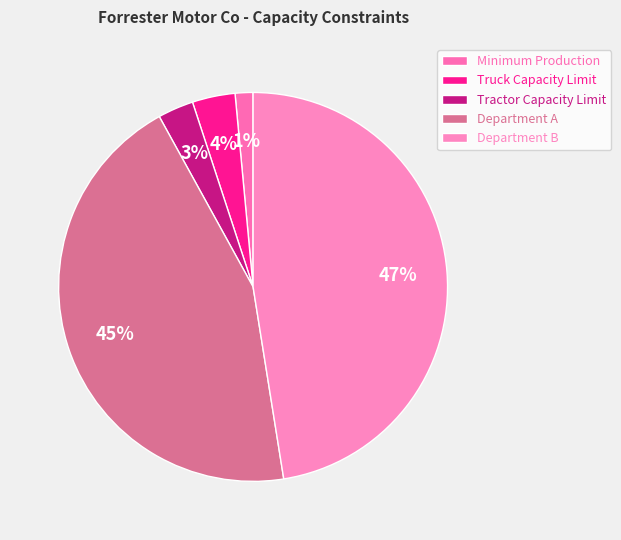

Approximately how many times larger is the value at Department B compared to Truck Capacity Limit?

13.3